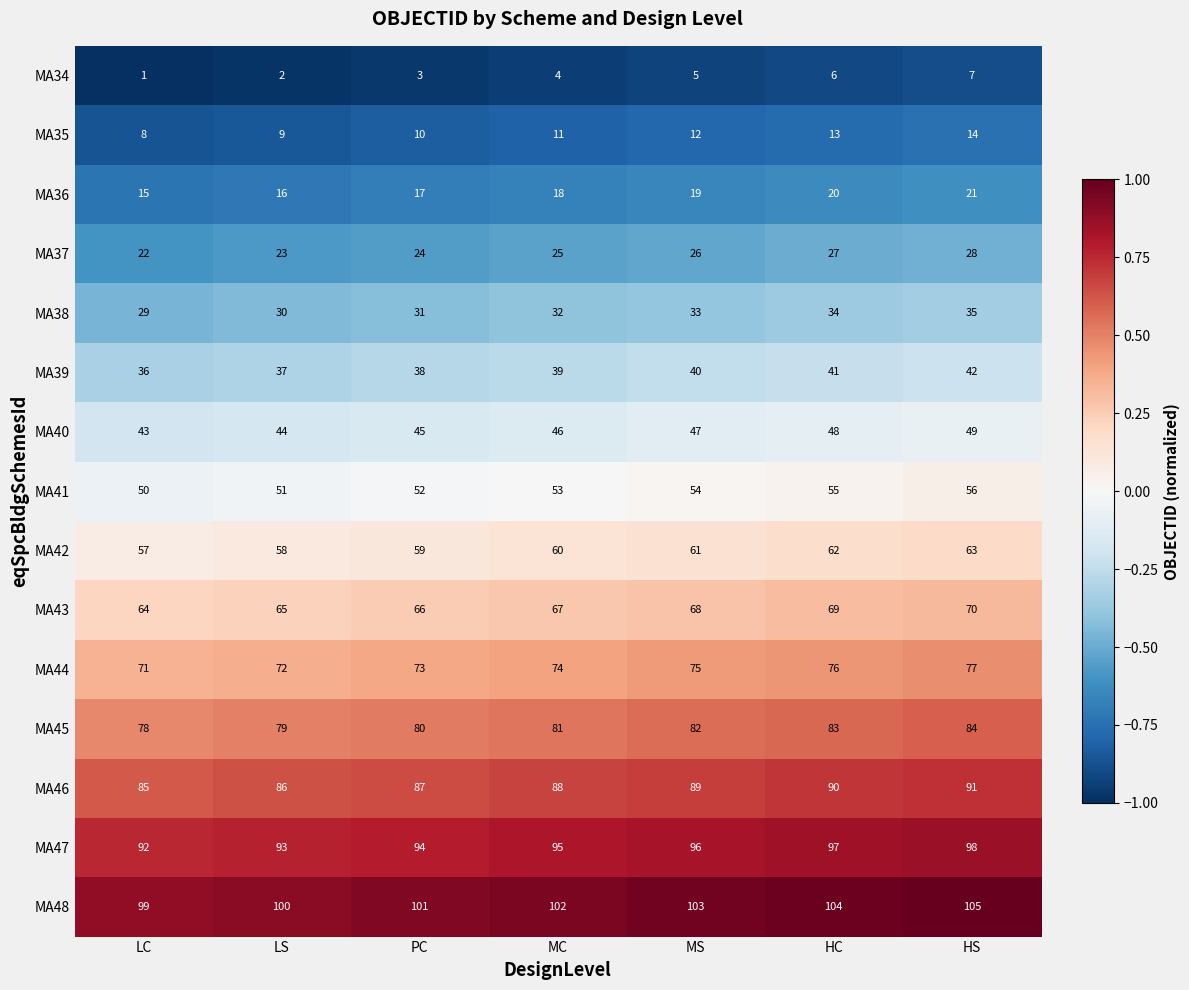

List the series in order of their peak value, lowest first.

MA34, MA35, MA36, MA37, MA38, MA39, MA40, MA41, MA42, MA43, MA44, MA45, MA46, MA47, MA48